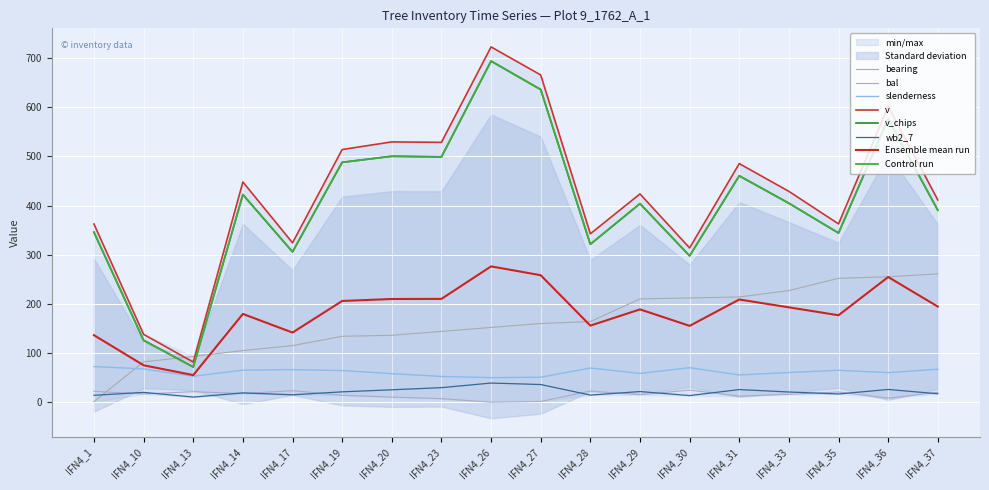

What is the total value across all series at IFN4_29?

1132.5